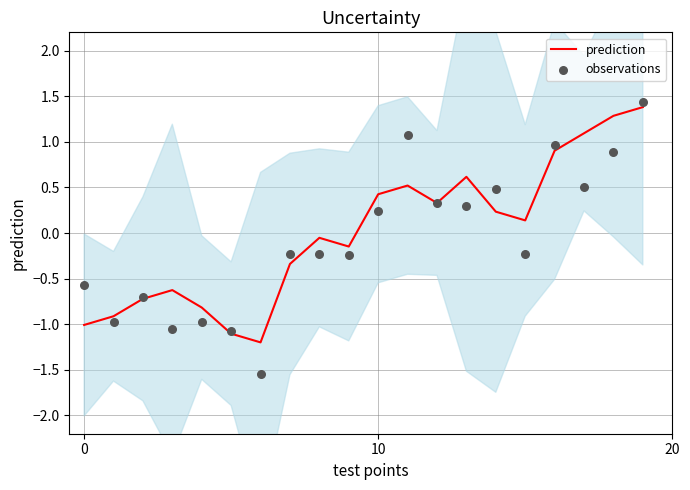

Which series reaches the minimum Y coordinate?

observations